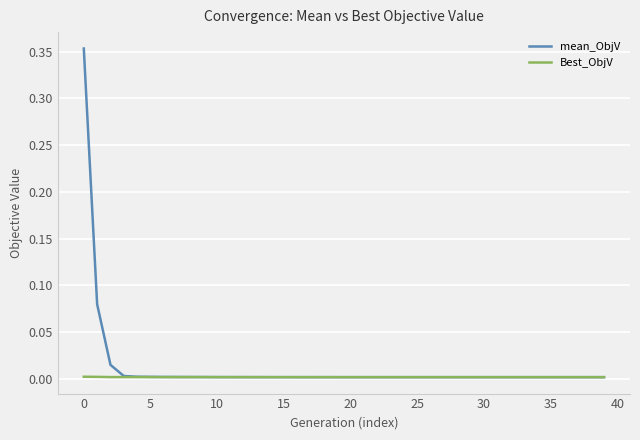

Does the chart display data point markers on the line(s)?

No